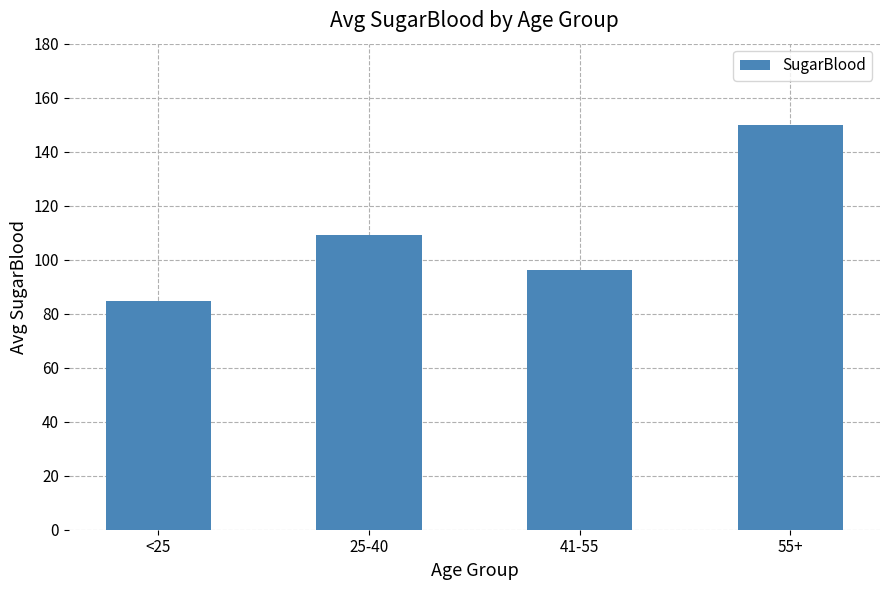

Does the chart contain stacked bars?

No